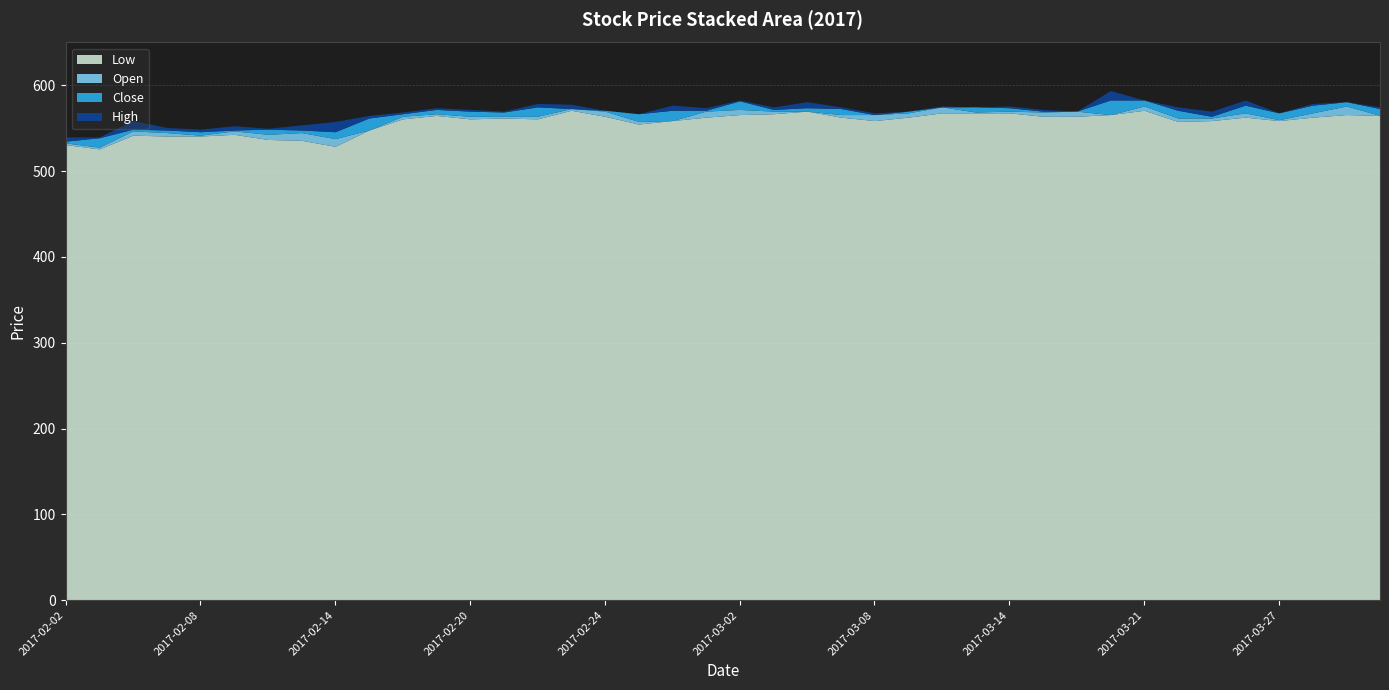

Does the chart have visible grid lines?

Yes